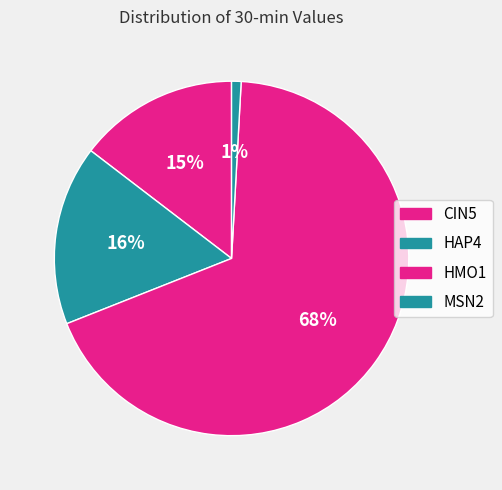

What is the majority slice?

HMO1